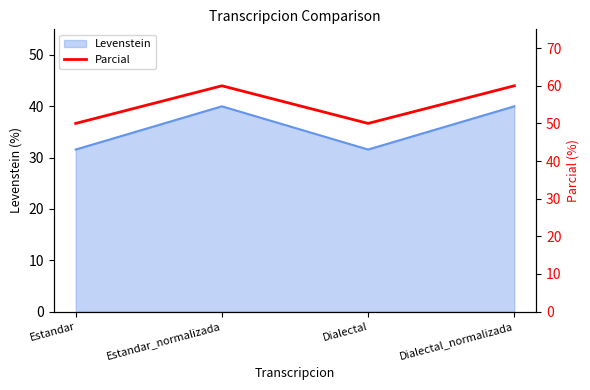

Where is the first local maximum for Levenstein?

Estandar_normalizada